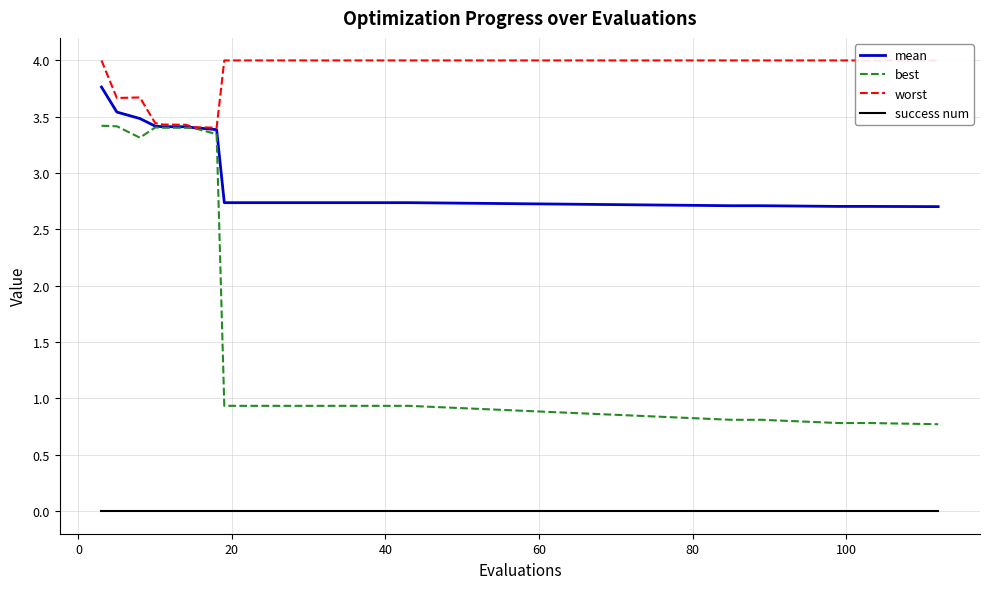

True or false: mean and success num intersect in this chart.

False